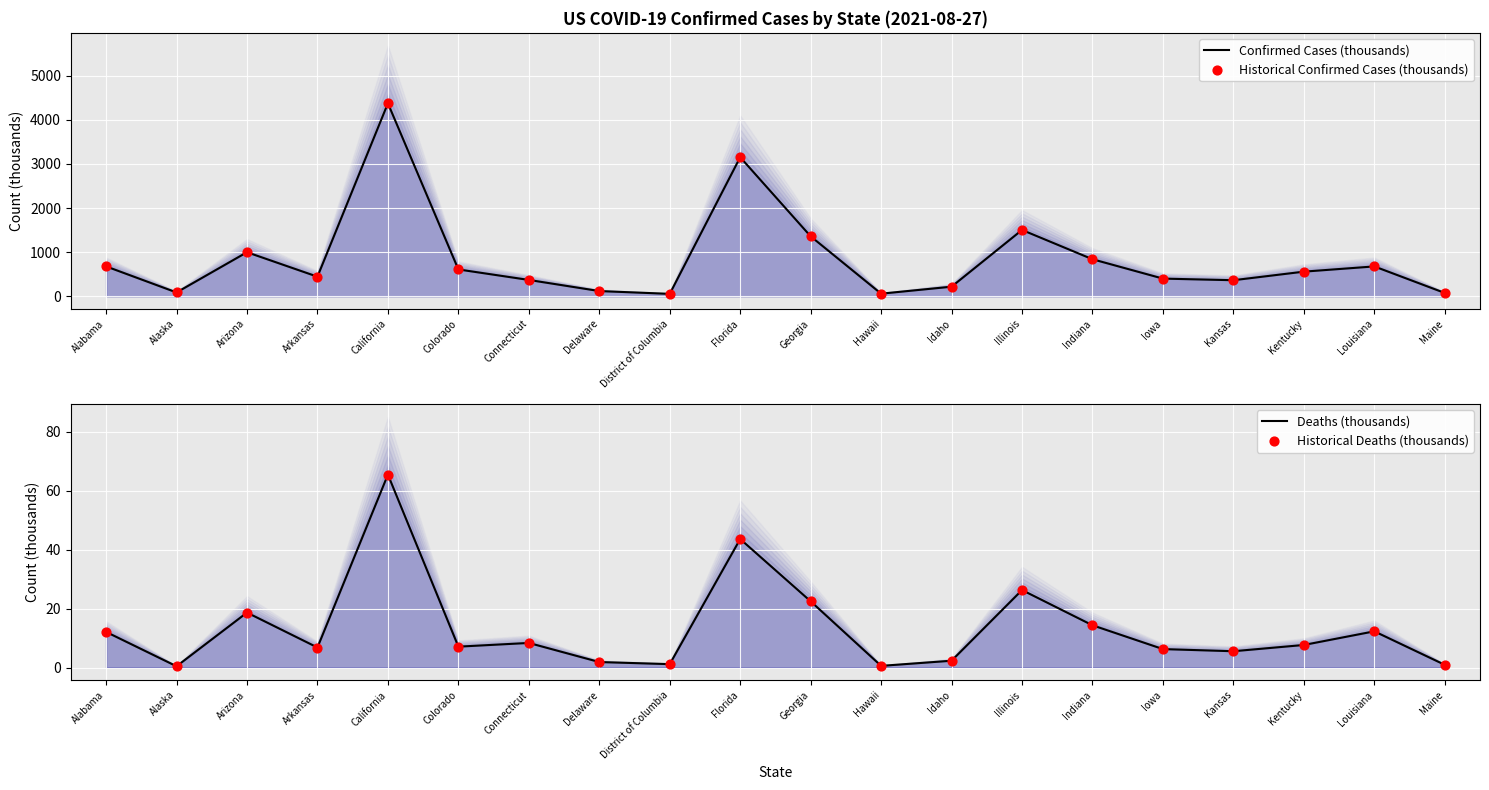

At how many categories does at least one series exceed 2803?

2